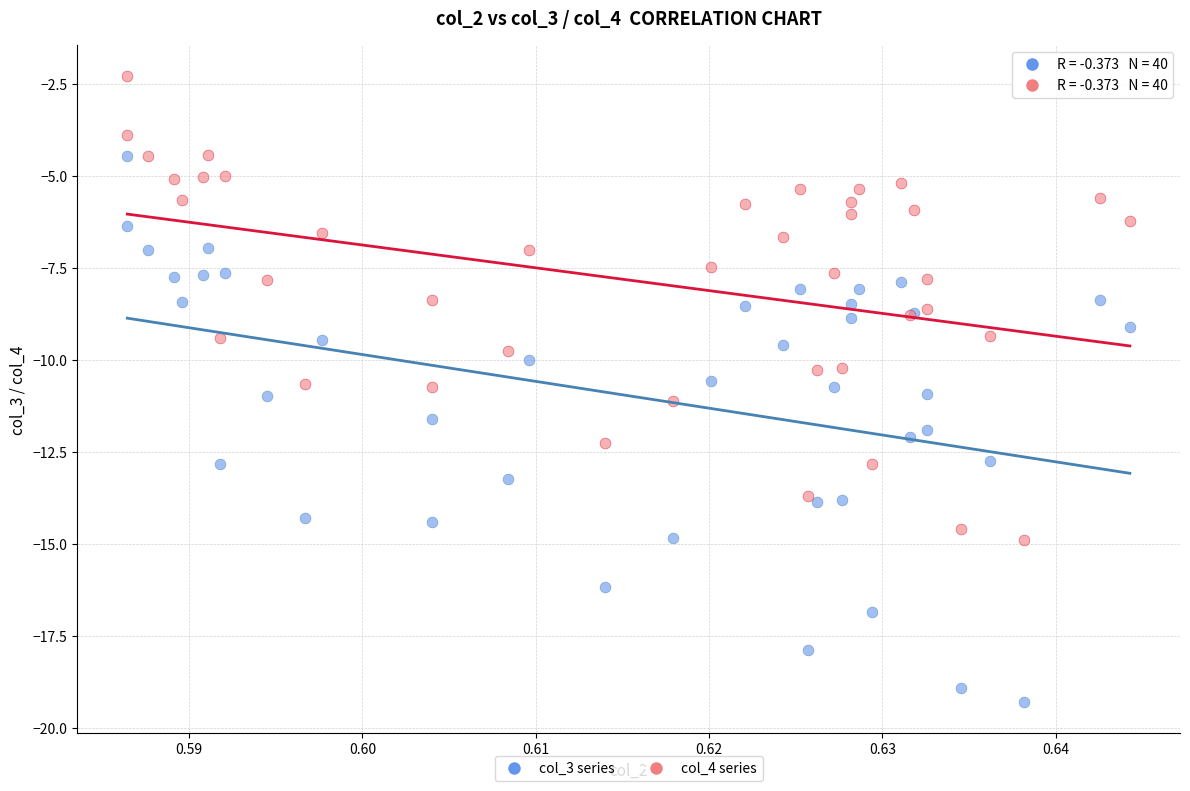

Which series contains the highest Y value?

col_4 series